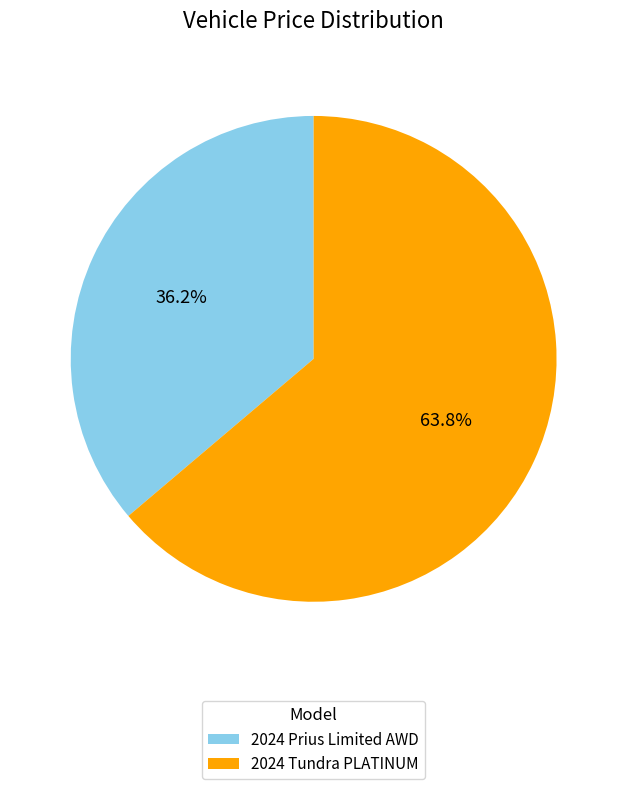

Count the number of slices in the pie.

2